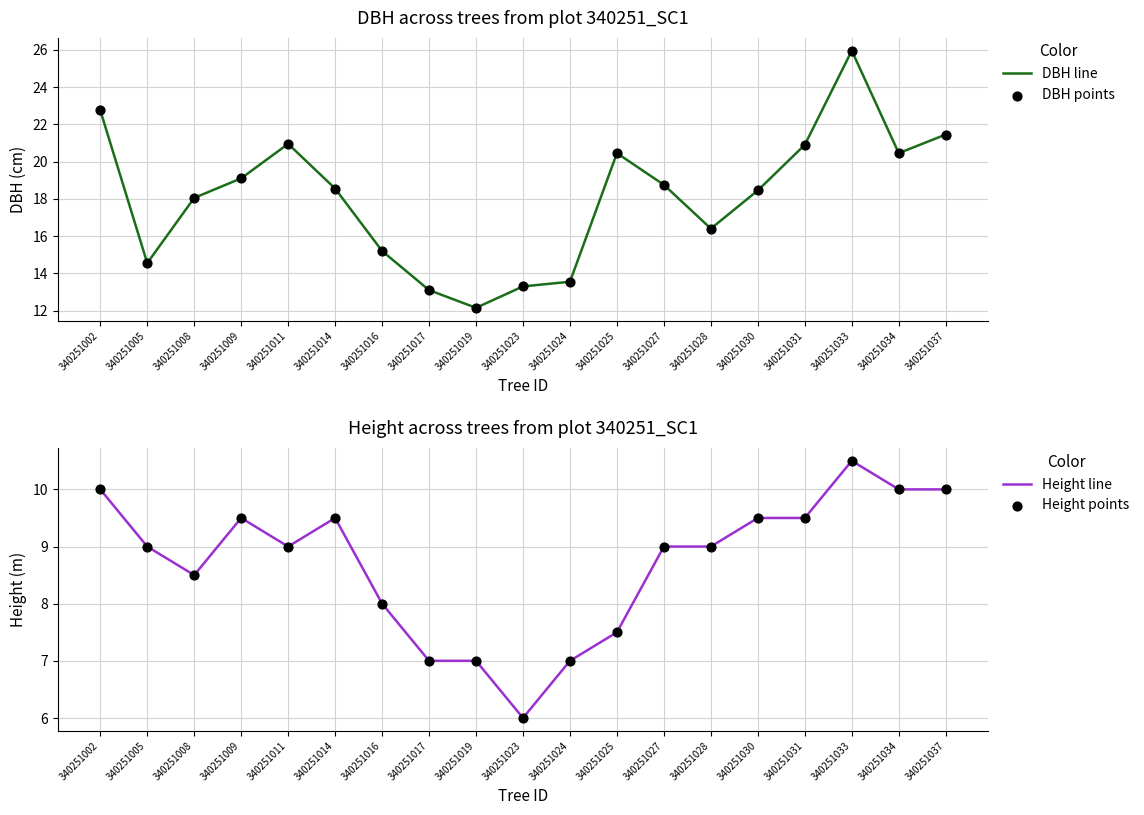

Which series has the largest Y range (max minus min)?

DBH line